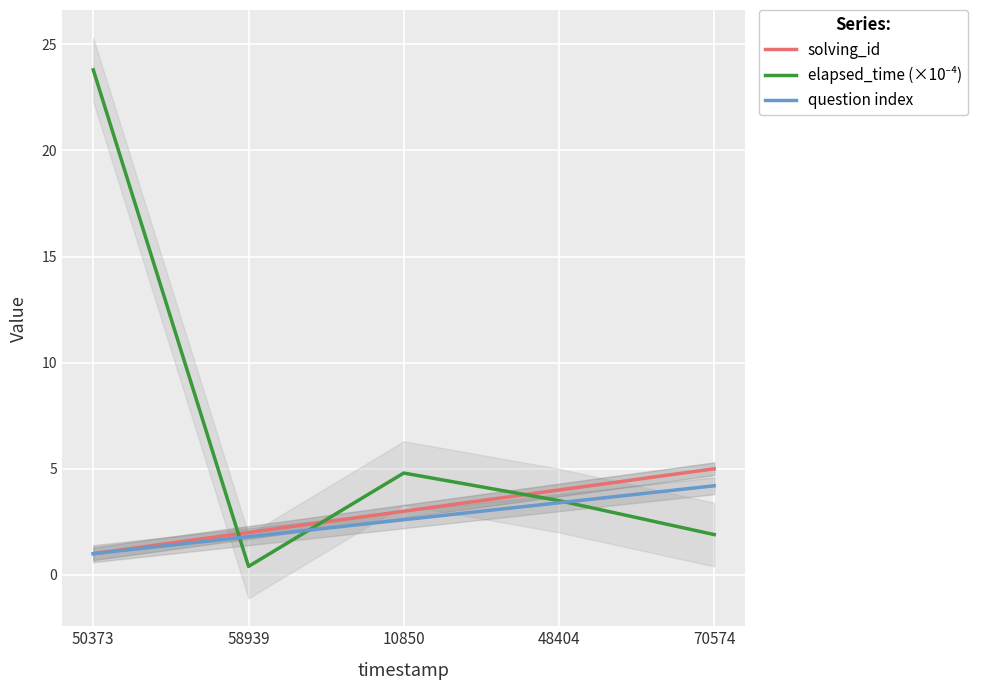

What is the sum of all question index values?

13.0